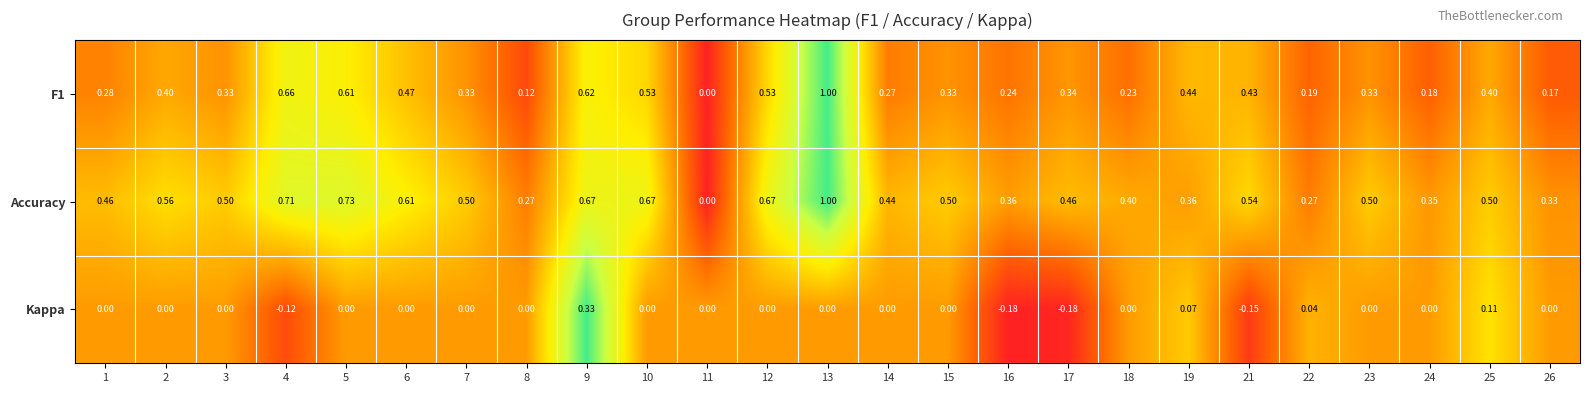

How many distinct data groups are displayed?

3